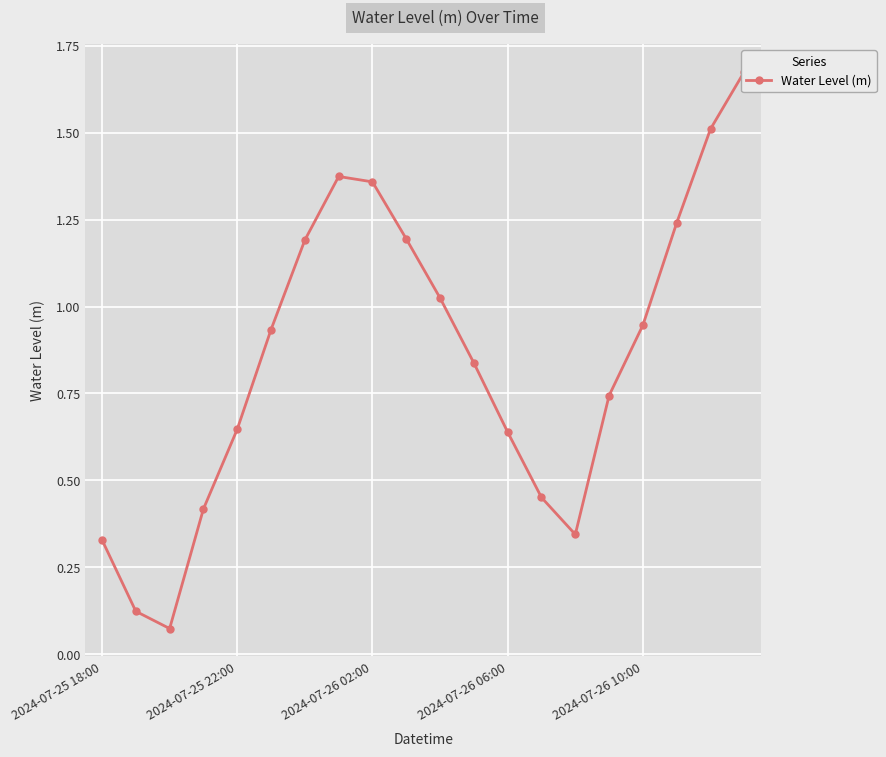

What is the minimum value shown in the chart?

0.1